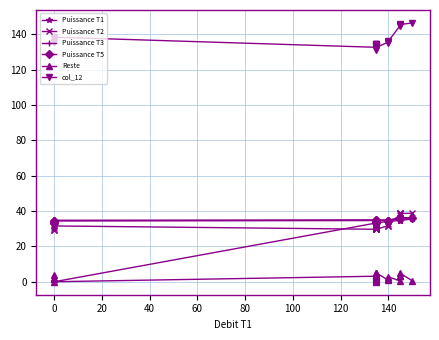

Rank the series at 140 from lowest to highest value.

Reste, Puissance T2, Puissance T1, Puissance T5, Puissance T3, col_12